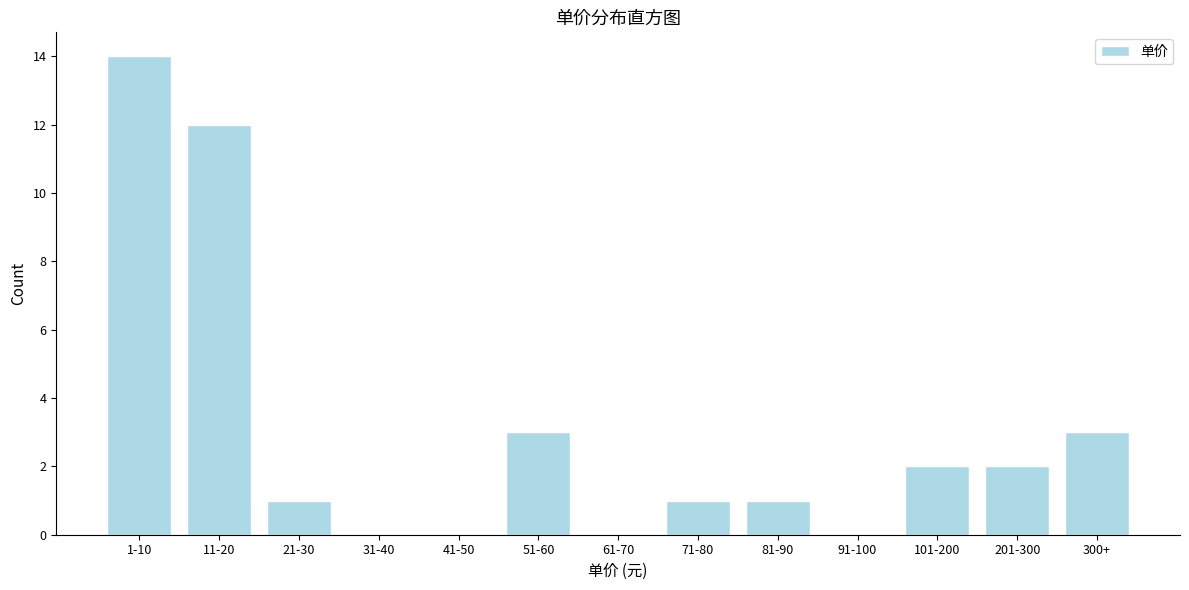

Reading left to right, extract all data points from this chart.

1-10=14	11-20=12	21-30=1	31-40=0	41-50=0	51-60=3	61-70=0	71-80=1	81-90=1	91-100=0	101-200=2	201-300=2	300+=3